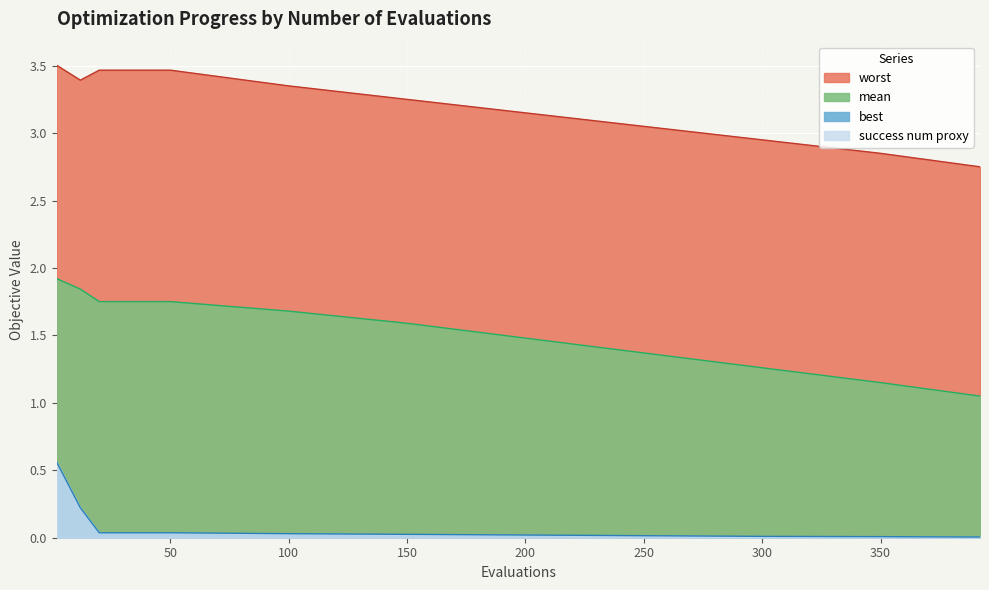

True or false: mean and evals cross at least once.

False